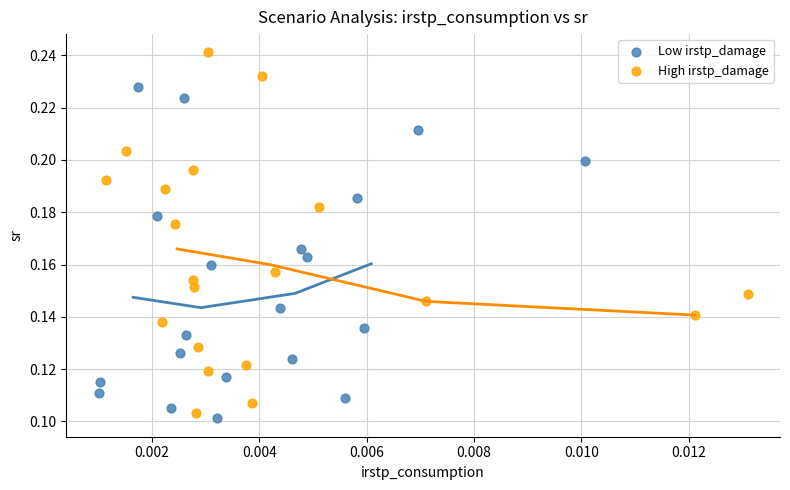

Which series contains the highest Y value?

High irstp_damage